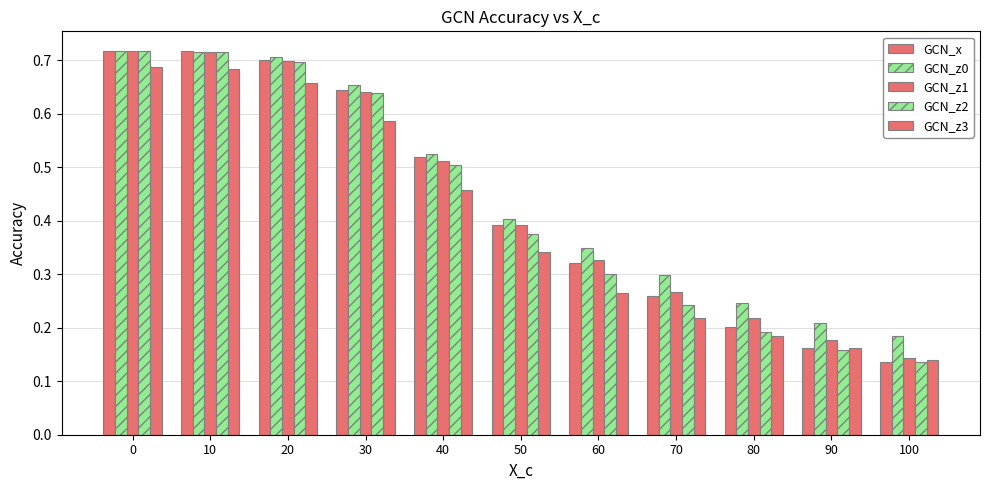

What is the maximum value for GCN_x?

0.7